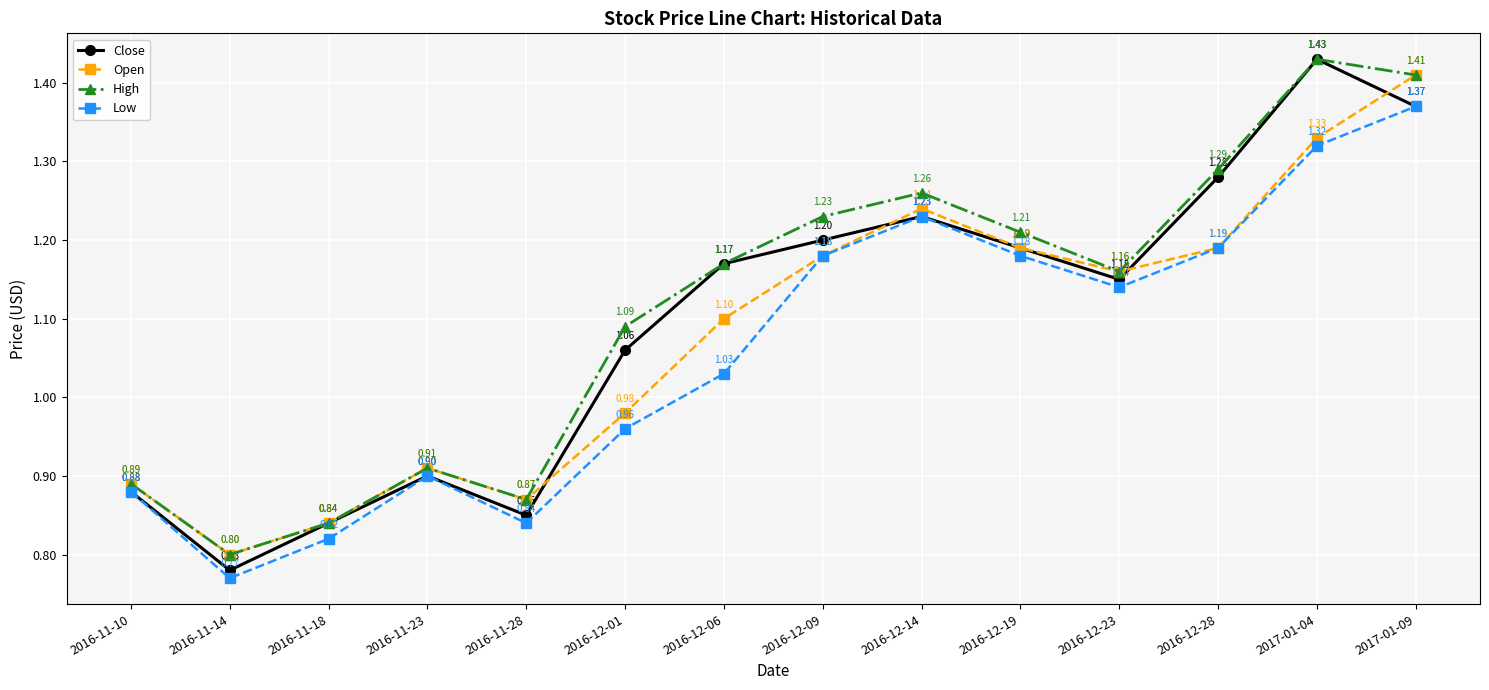

True or false: Open has more than 2 points higher than both neighbors.

False